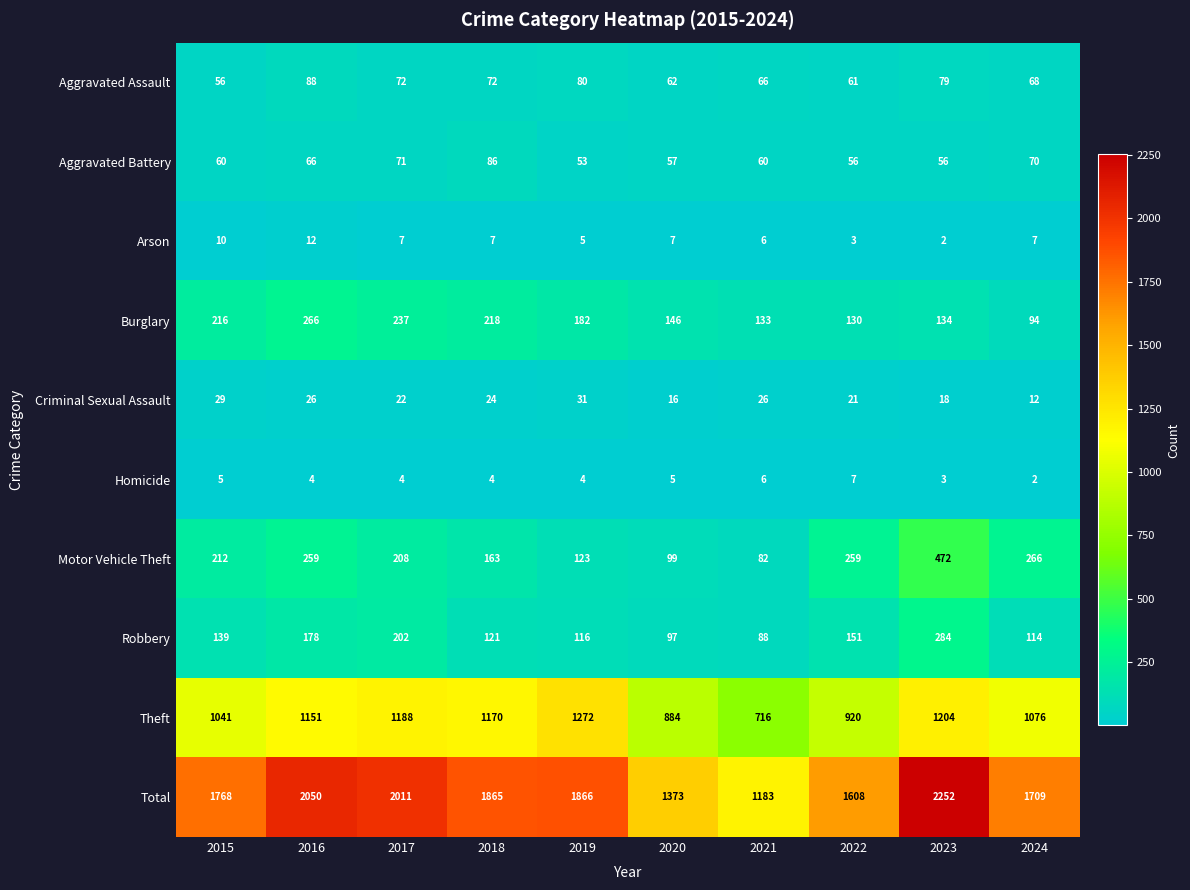

Between 2017 and 2021, which series saw the biggest shift?

Total